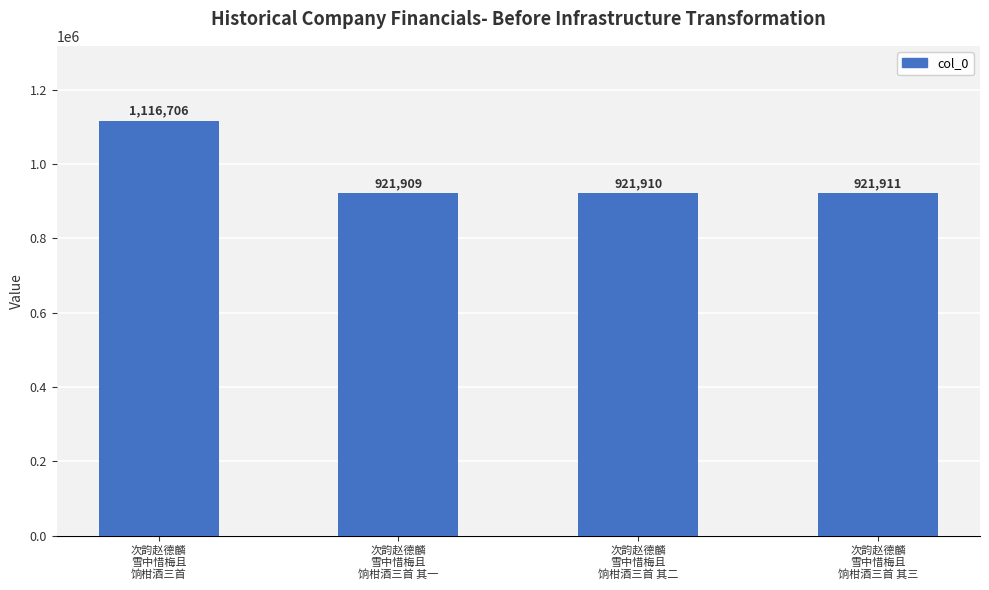

Are the bars grouped side by side (vs. stacked)?

No